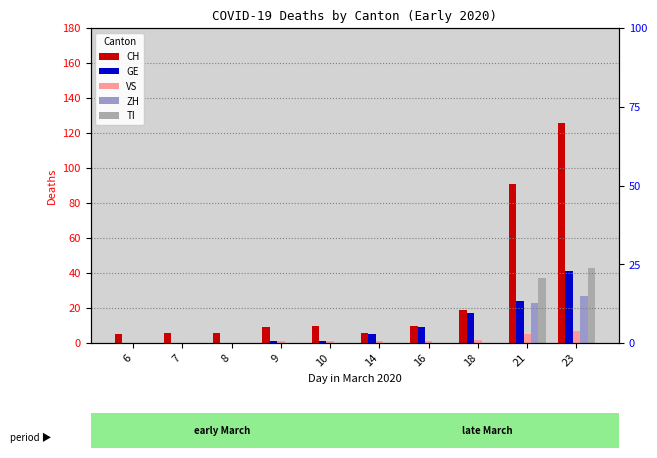

Are the bars grouped side by side (vs. stacked)?

Yes